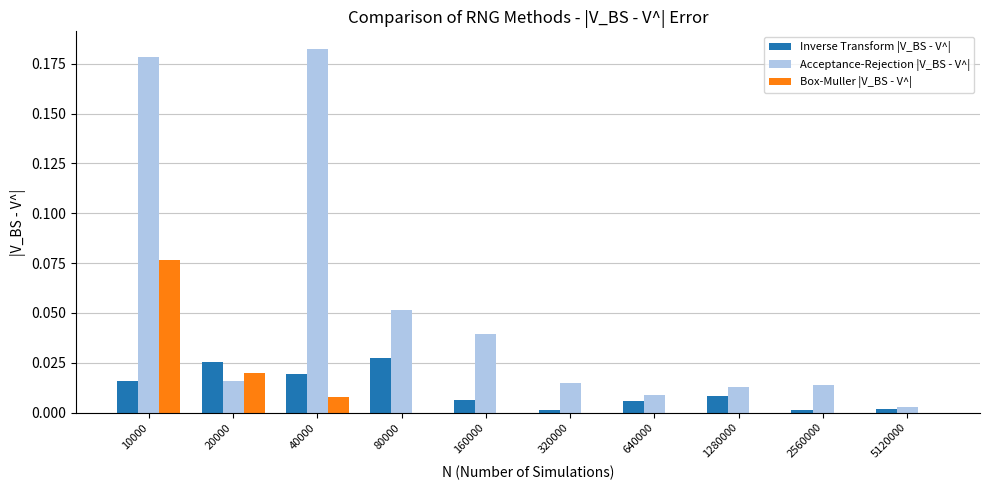

The value of Box-Muller |V_BS - V^| at 1280000 is -0.1. True or false?

False